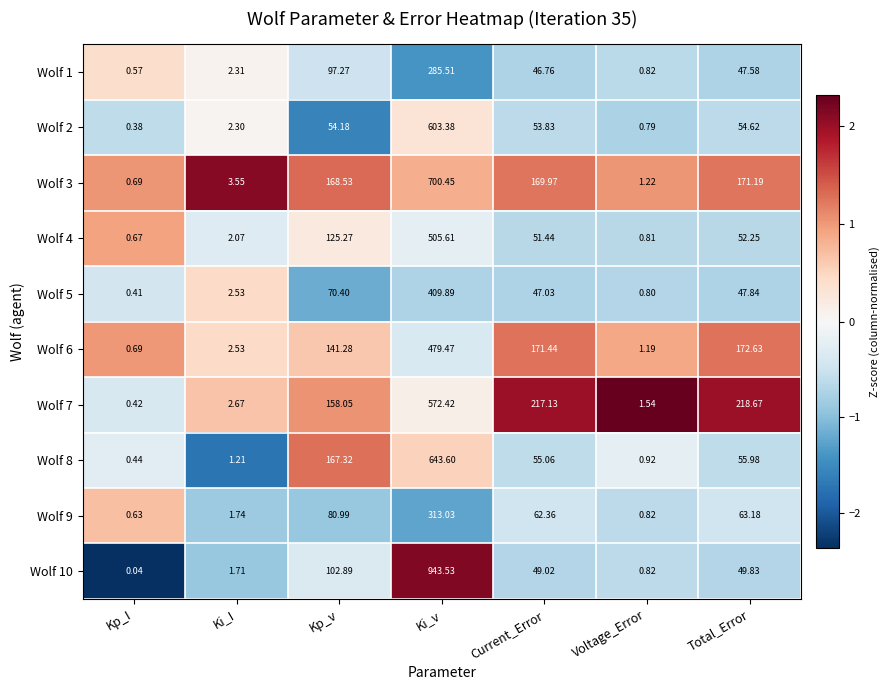

Which category has the highest value in the Wolf 7 series?

Ki_v